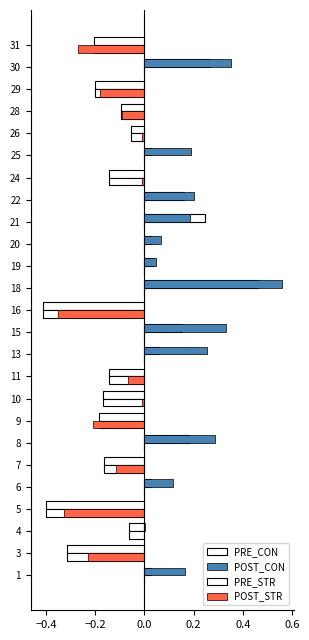

Rank the series by their maximum value, from highest to lowest.

POST_CON, PRE_CON, PRE_STR, POST_STR